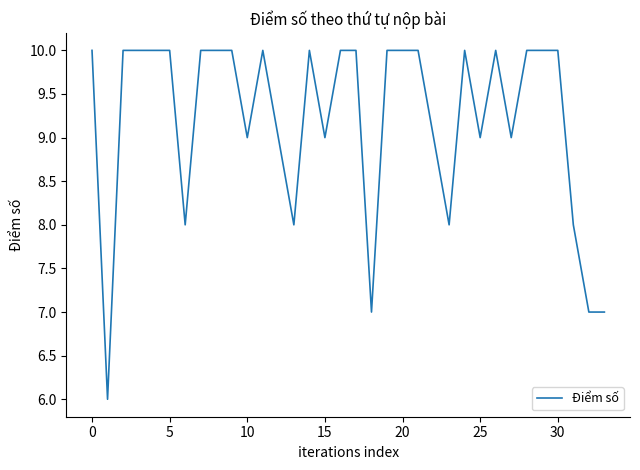

What is the difference between the maximum and minimum values?

4